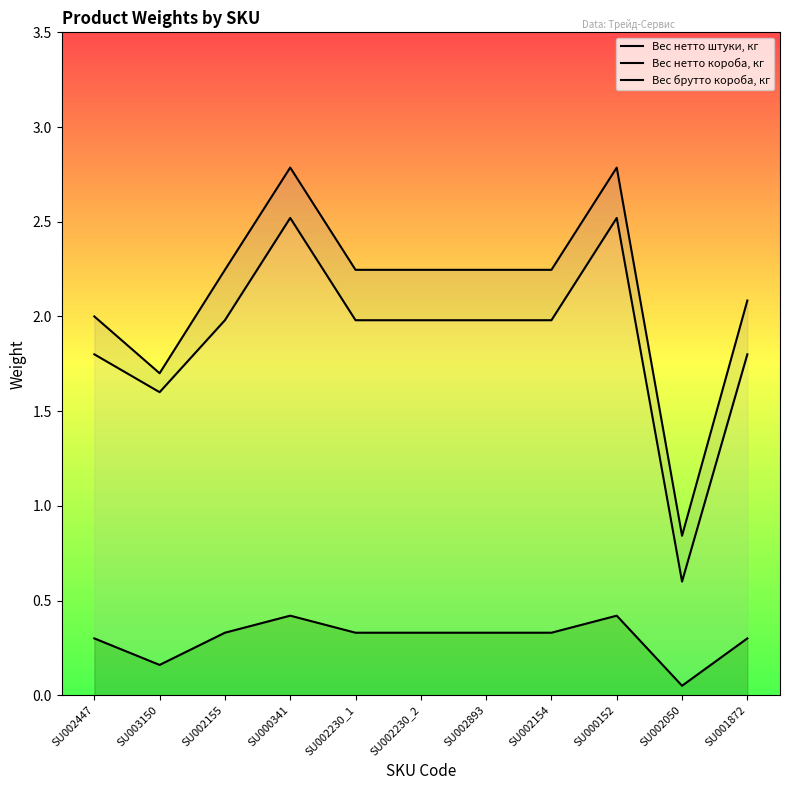

What is the approximate value of Вес нетто короба, кг at SU003150?

1.6